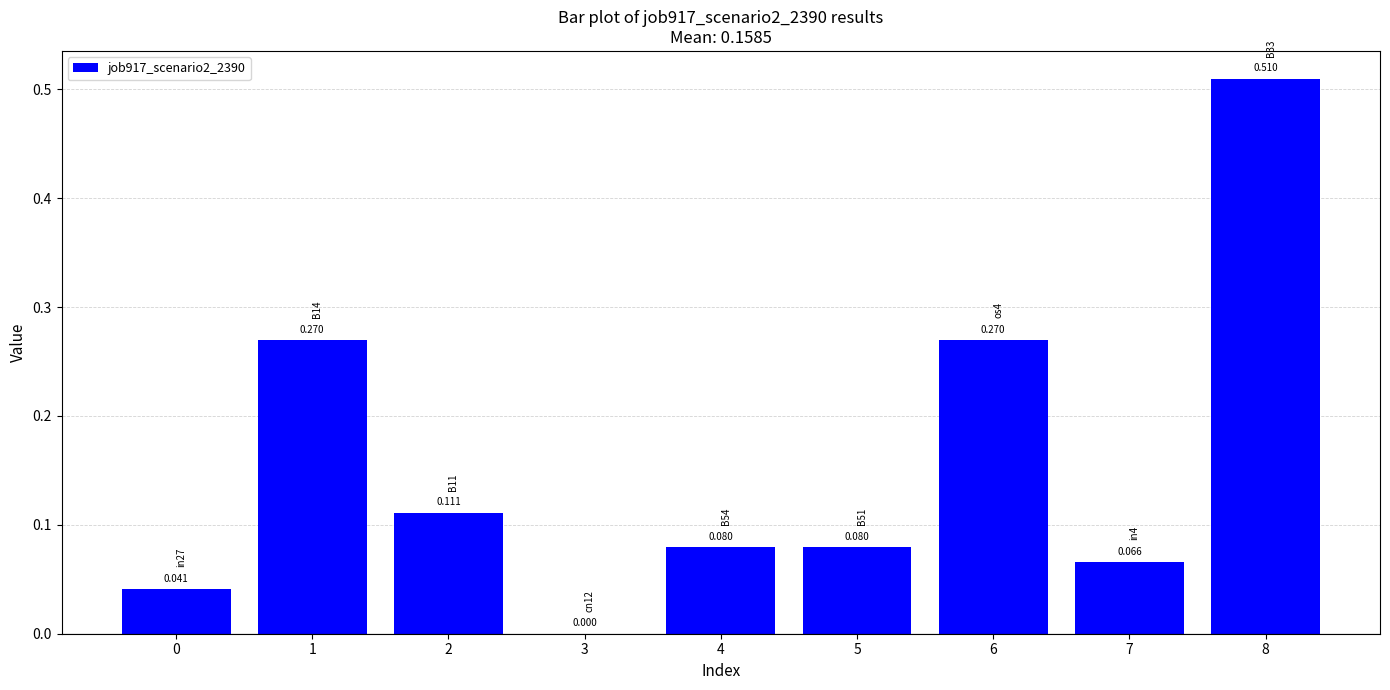

Between 0 and 5, which is larger?

5